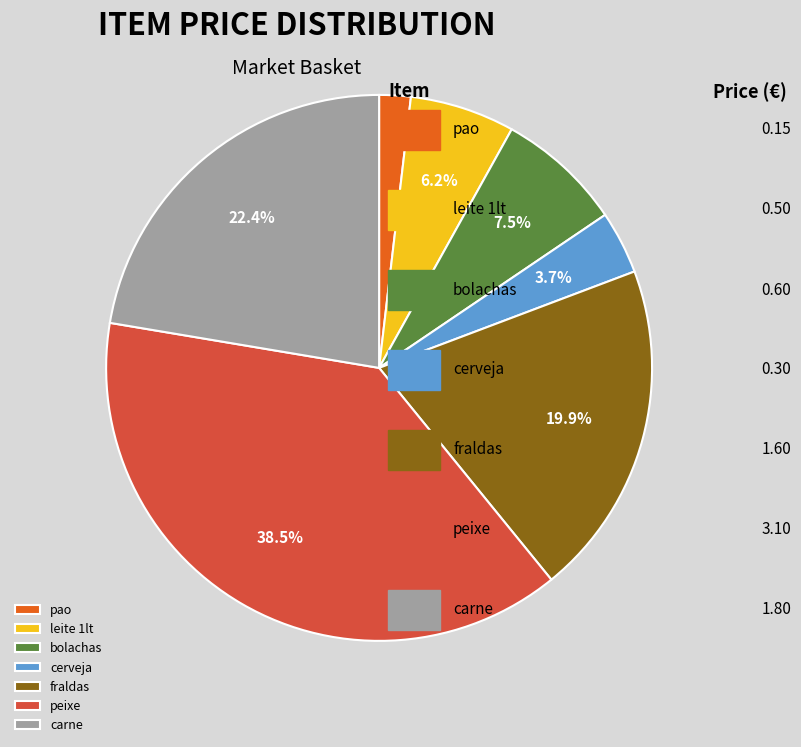

Count the number of slices in the pie.

7